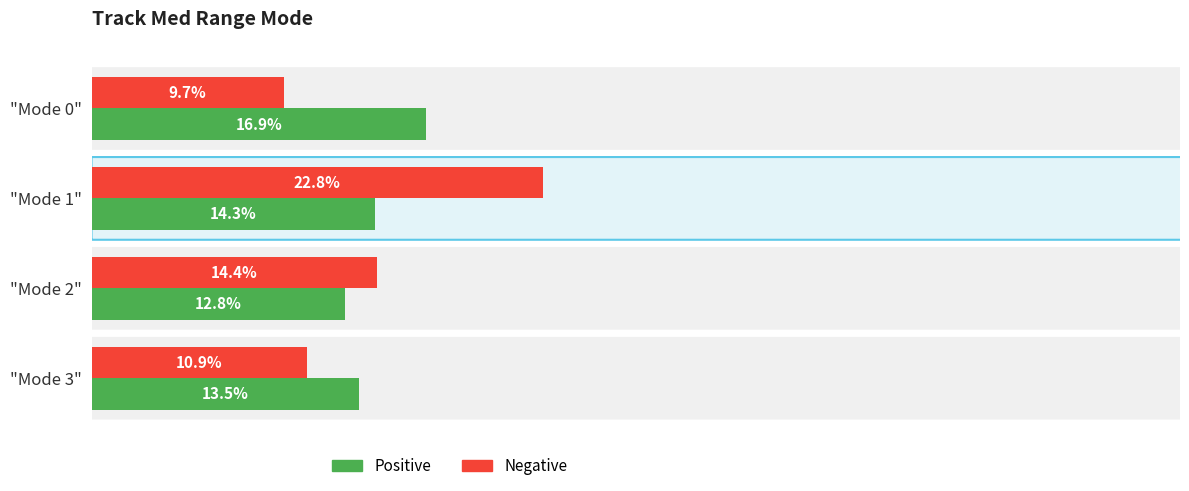

Where is Positive nearest to the value 14?

"Mode 1"